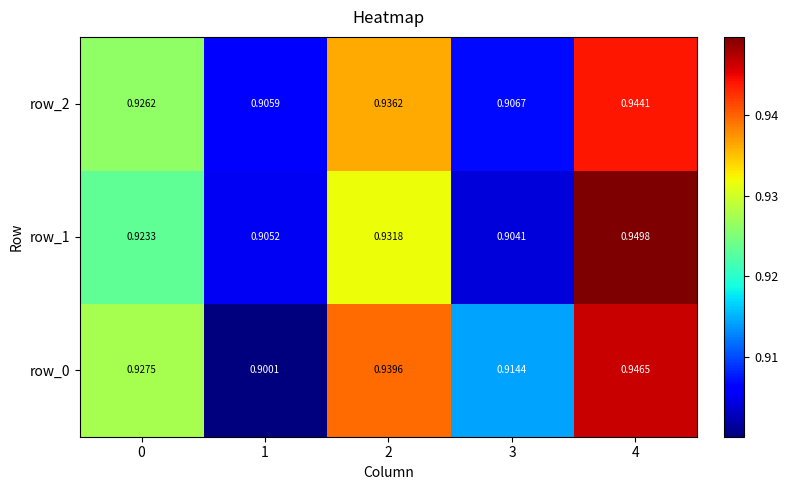

Is the value of row_1 at 4 greater than the value of row_2 at 3?

Yes